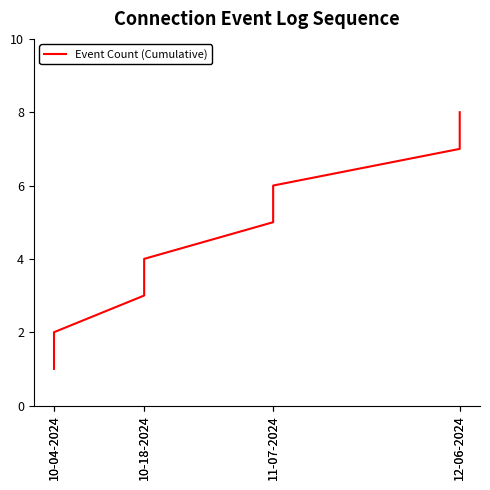

True or false: the data has more than 2 interior local peaks.

False